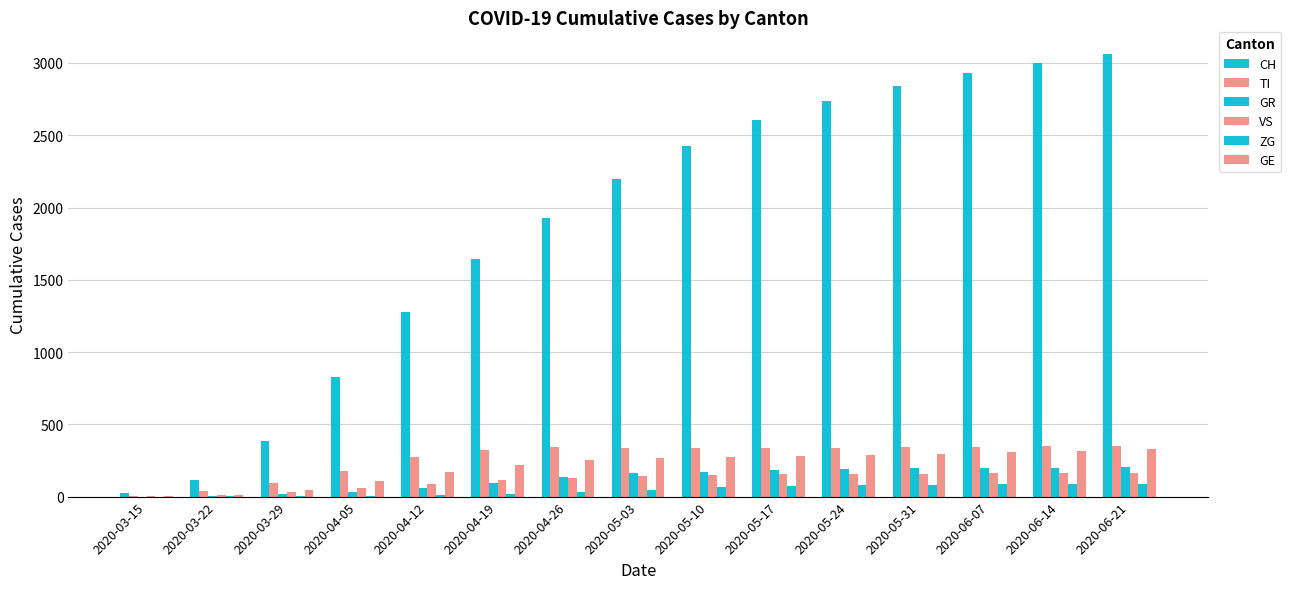

Are the bars grouped side by side (vs. stacked)?

Yes